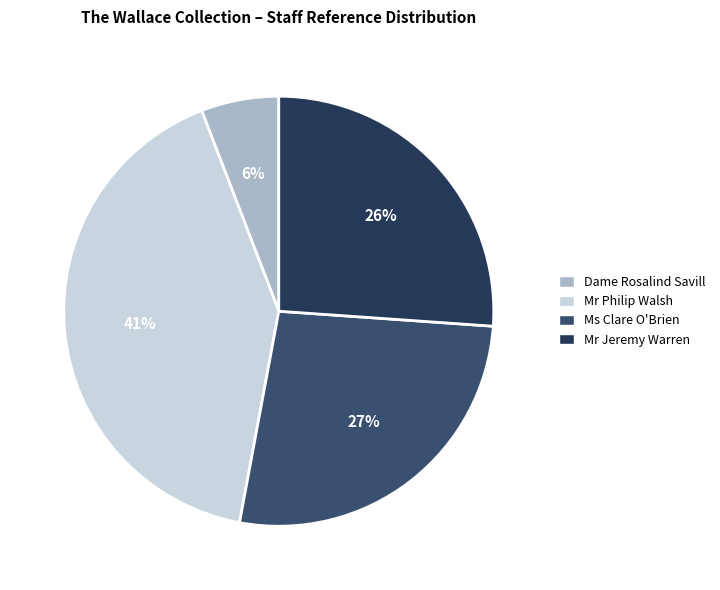

Does Mr Philip Walsh represent more than half of the total?

No